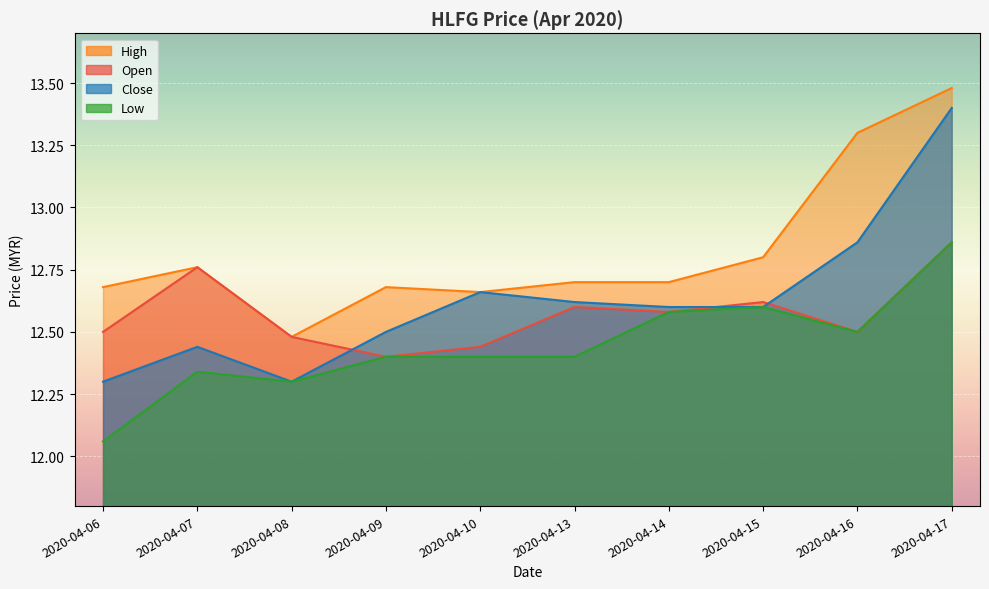

Where is the first local maximum for open?

2020-04-07